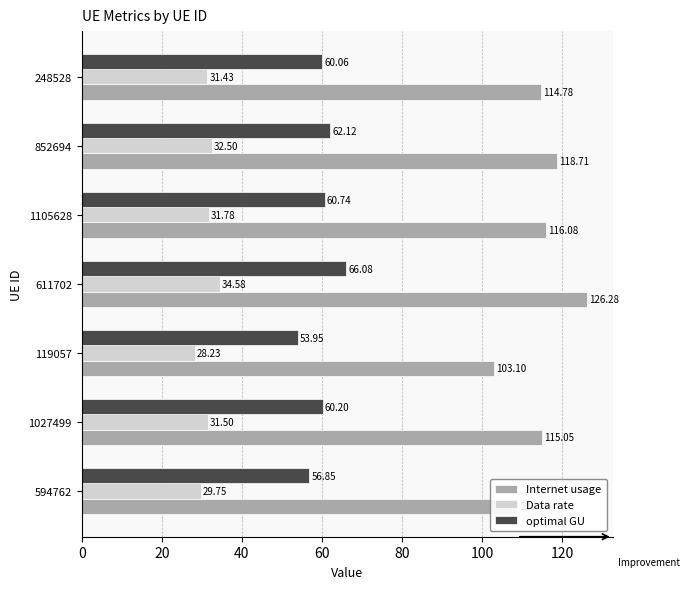

What is the sum of all optimal GU values?

420.0